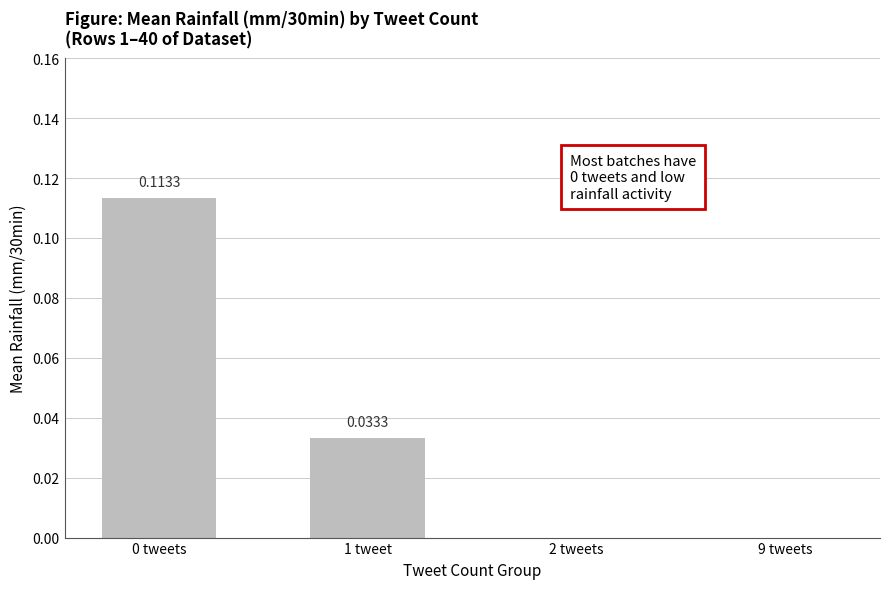

Which has a higher value, 2 tweets or 1 tweet?

1 tweet